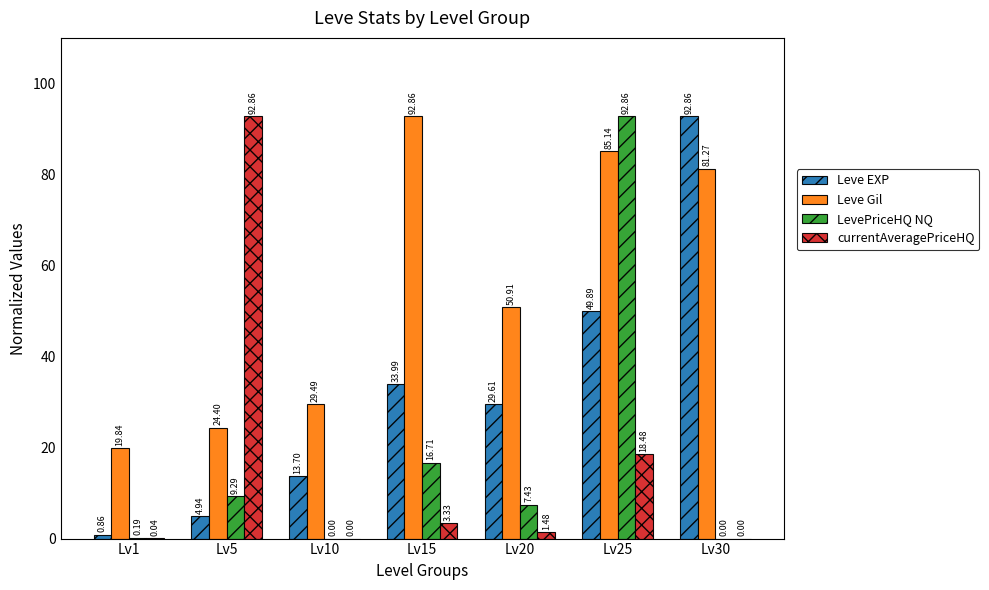

How many values in LevePriceHQ NQ are above zero?

5